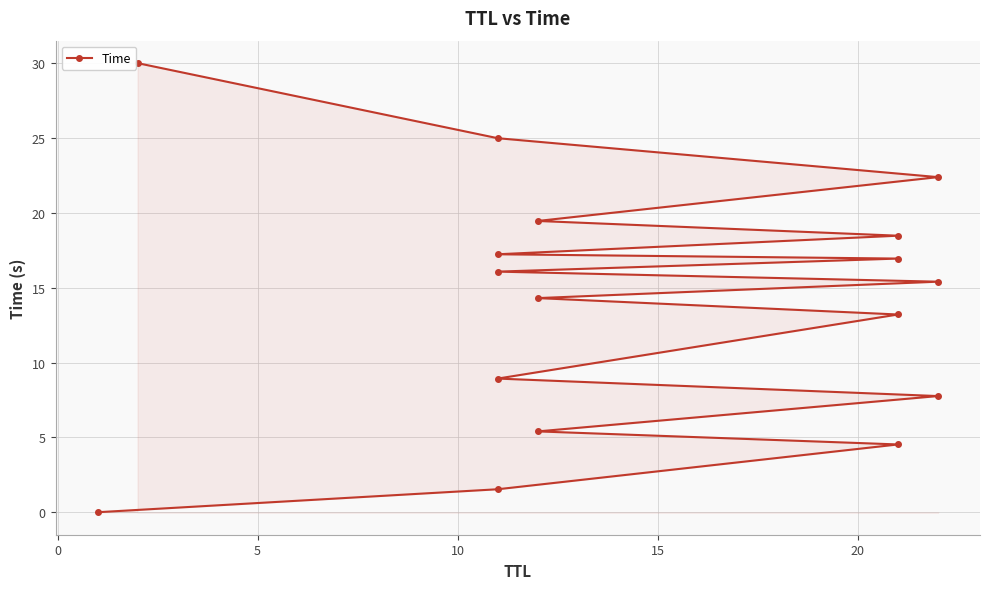

Reading left to right, what are all the values shown in this chart?

0.0	1.5	4.5	5.4	7.8	8.9	13.2	14.3	15.4	16.1	16.9	17.2	18.5	19.5	22.4	25.0	30.0